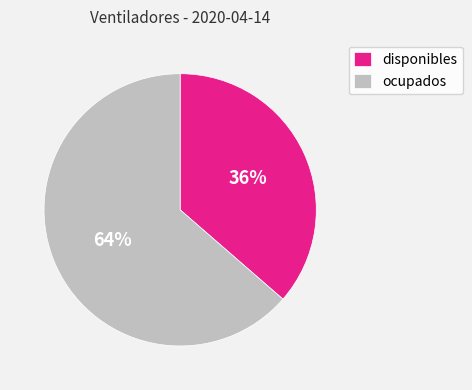

Count the number of slices in the pie.

2